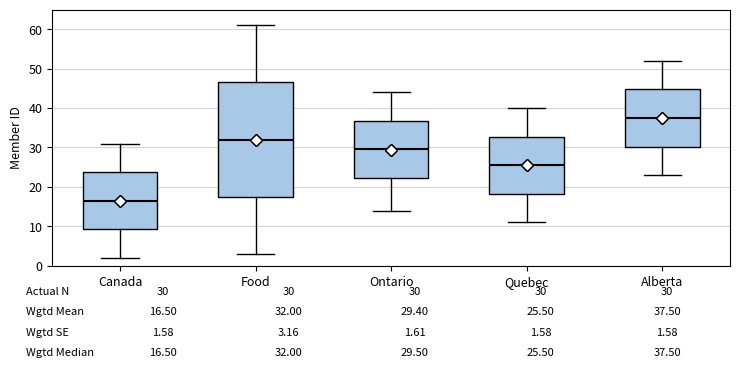

Which box's median line is the lowest?

Canada